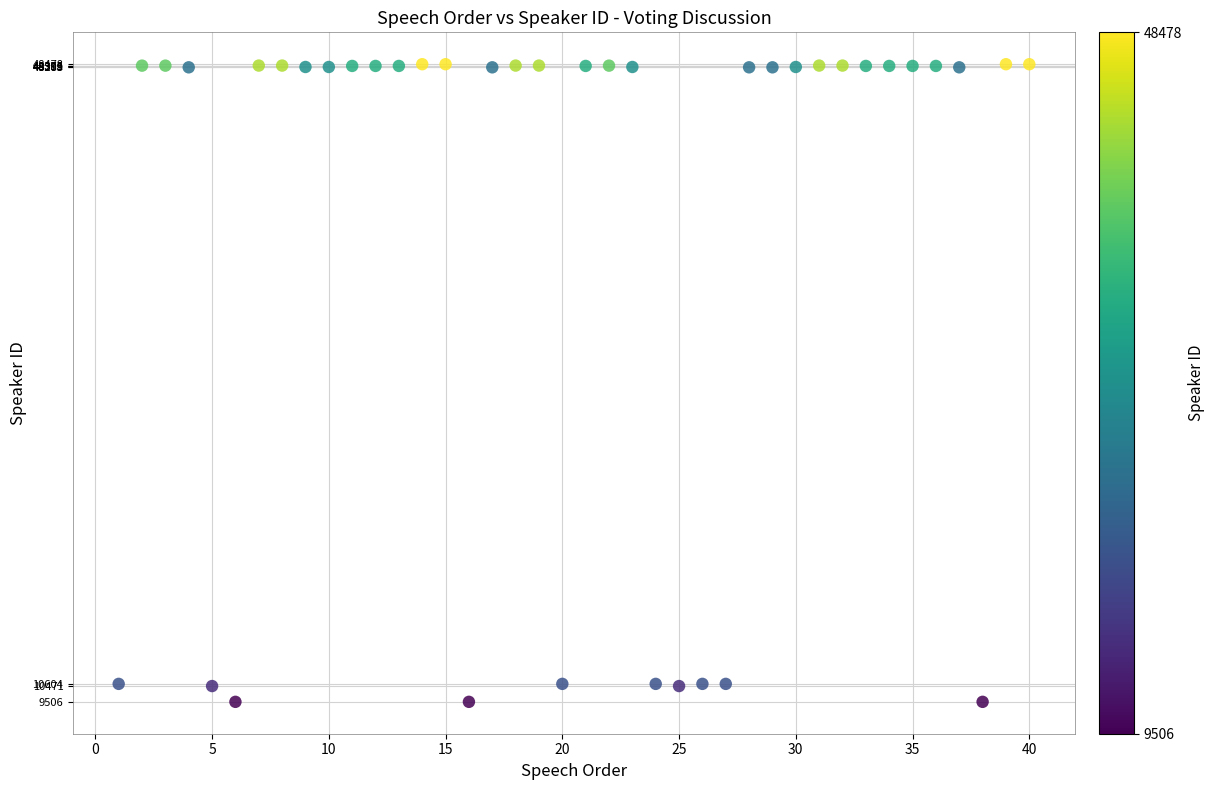

What is the range of X values (max minus min)?

39